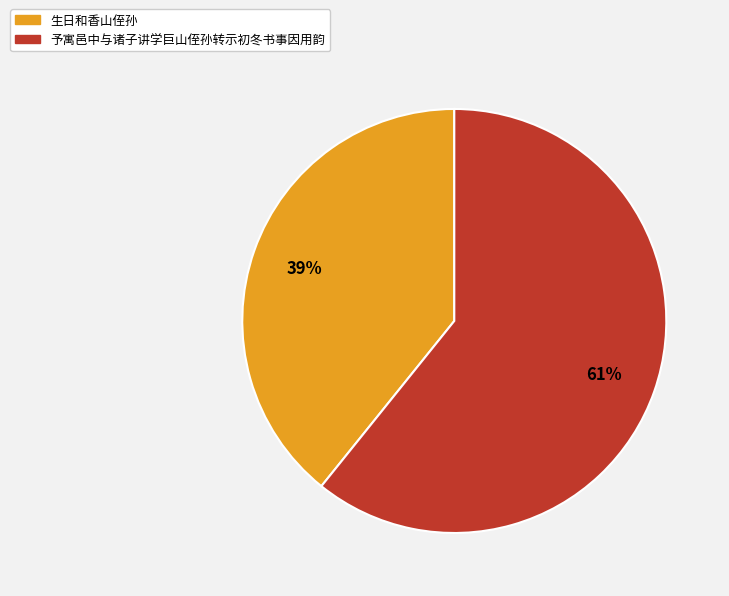

Combined, do 予寓邑中与诸子讲学巨山侄孙转示初冬书事因用韵 and 生日和香山侄孙 account for over 50%?

Yes